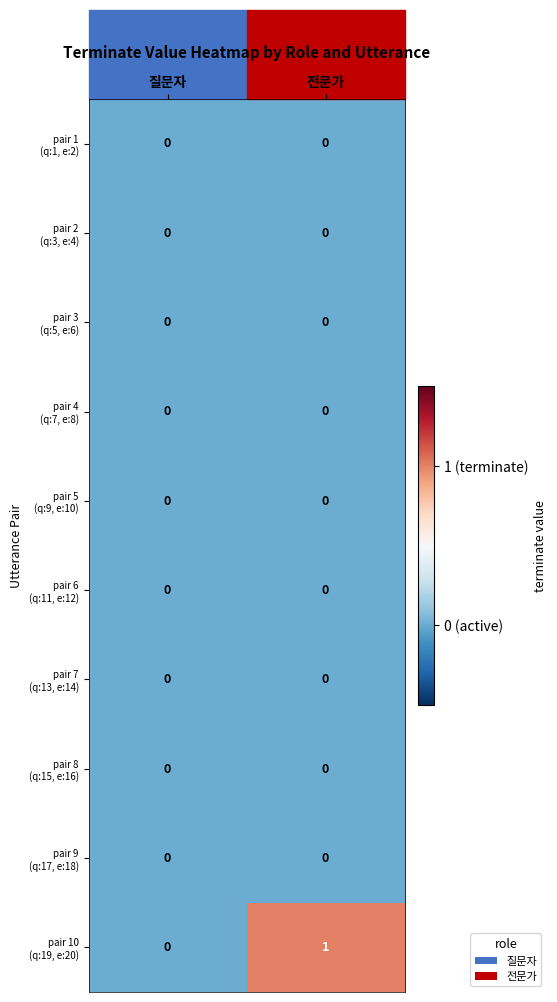

Which label corresponds to the largest value in the chart?

전문가